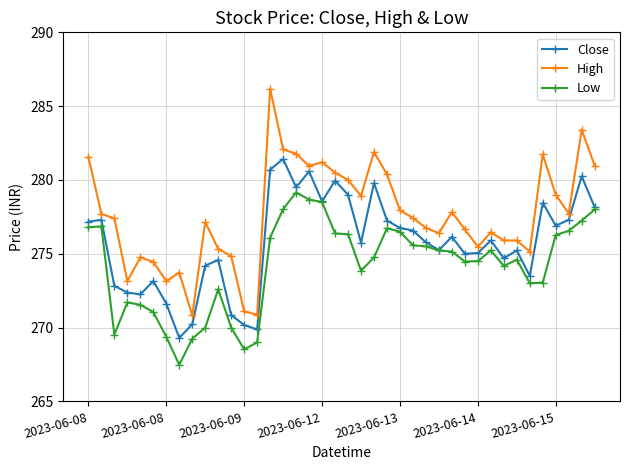

What is the highest value of the Close series?

281.4